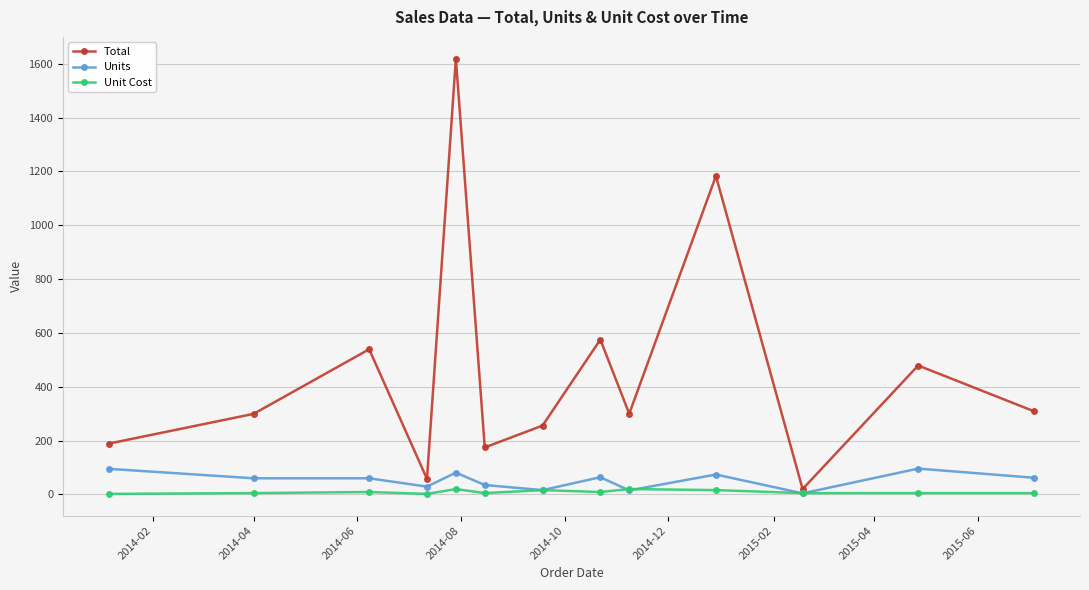

What is the sum of all Total values?

6002.1